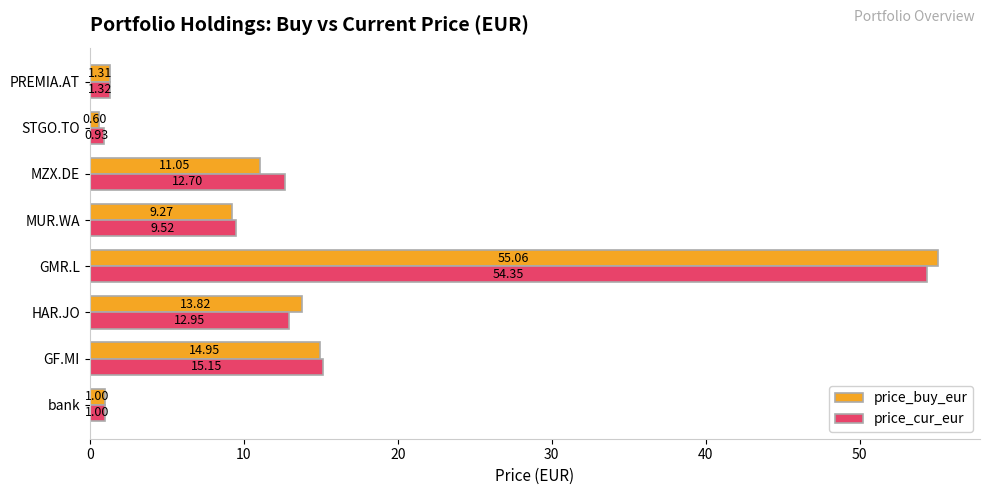

Which series has the widest spread of values?

price_buy_eur